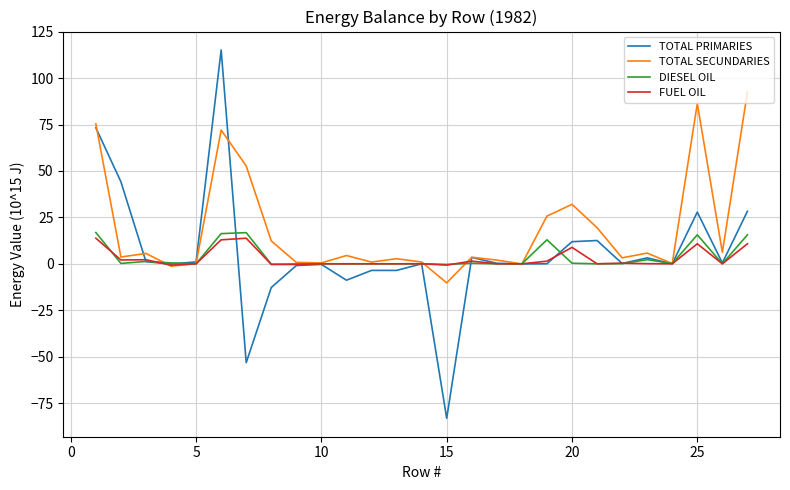

What is the minimum value shown in the chart?

-83.2